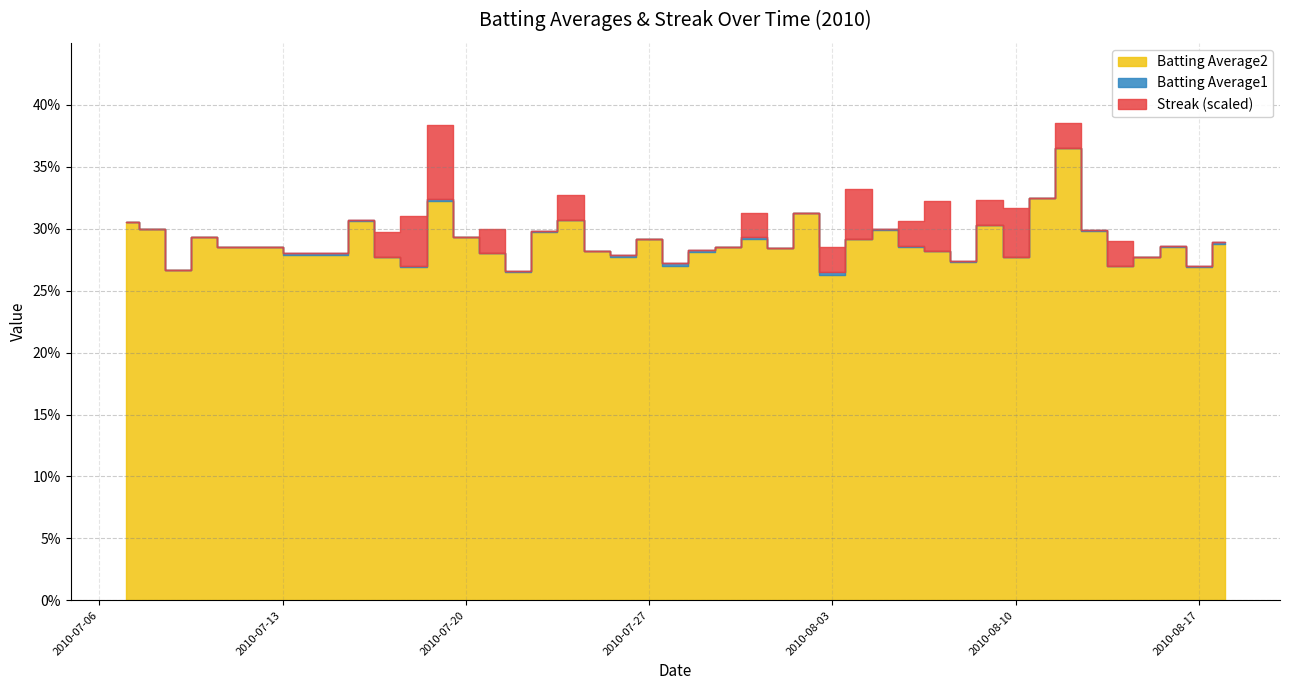

Between 2010-07-24 and 2010-07-07, which is larger?

2010-07-24